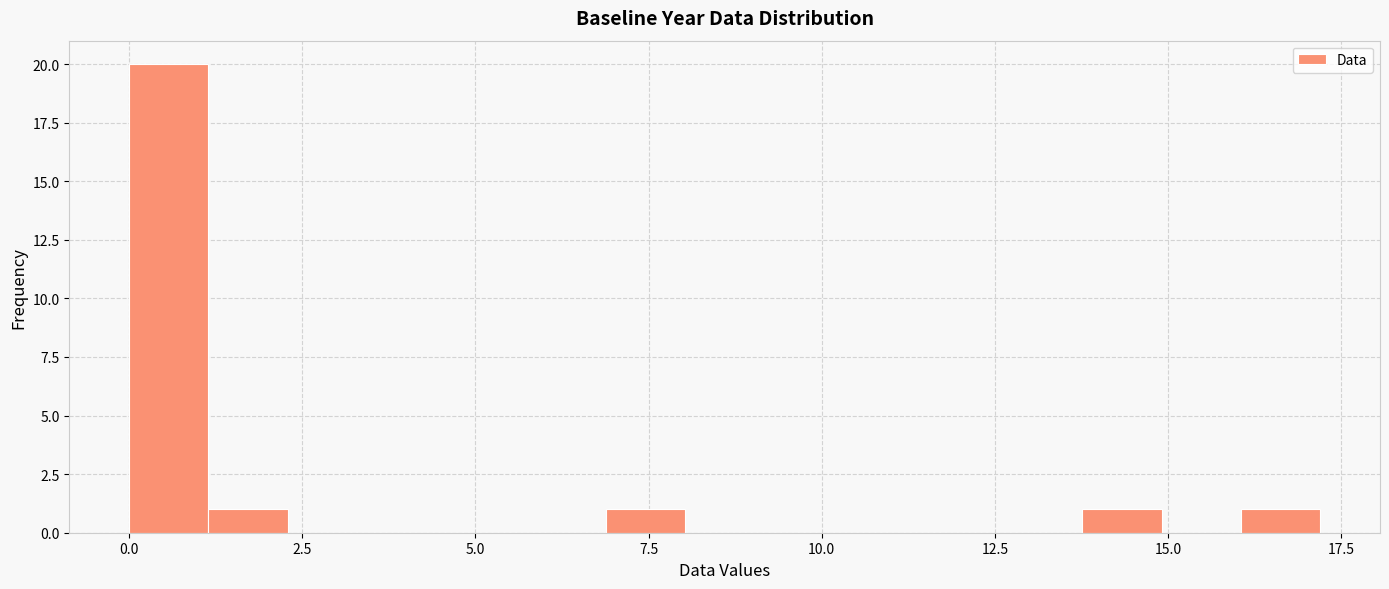

Read against the x-axis, roughly where is the centre of the tallest bar?

0.5